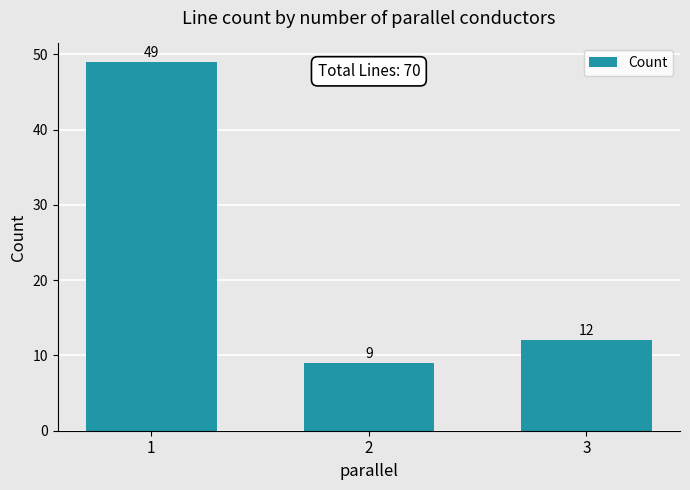

How many data points are less than 12?

1